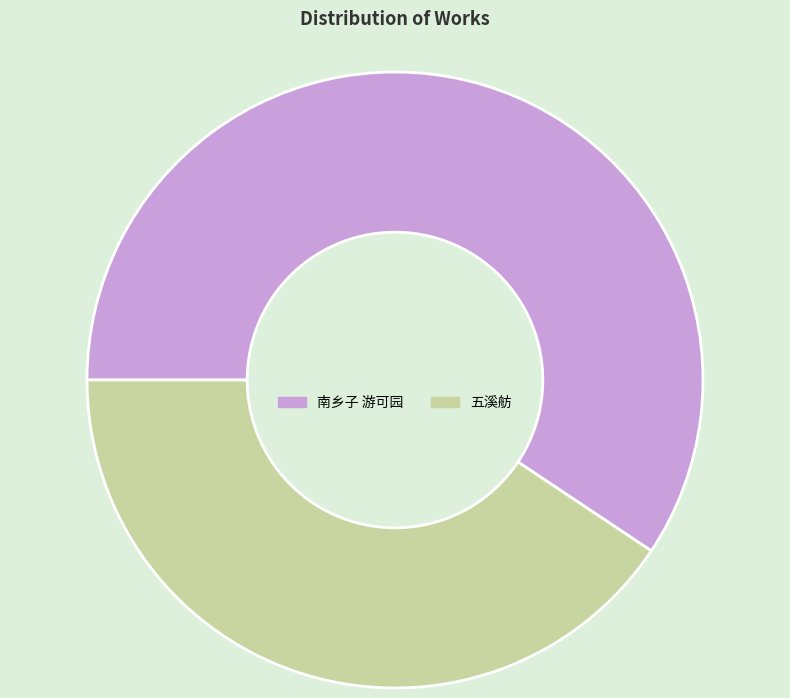

Does any single category account for the majority?

Yes